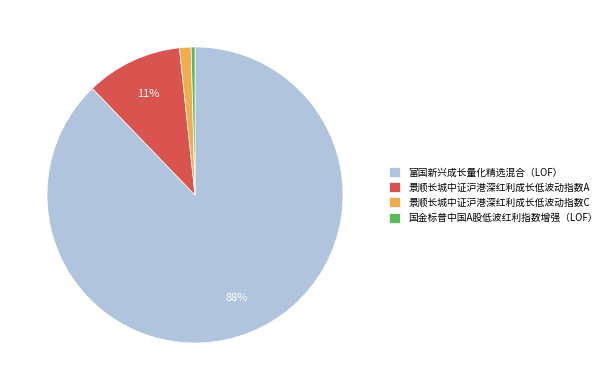

Which category has the biggest portion of the pie?

富国新兴成长量化精选混合（LOF）